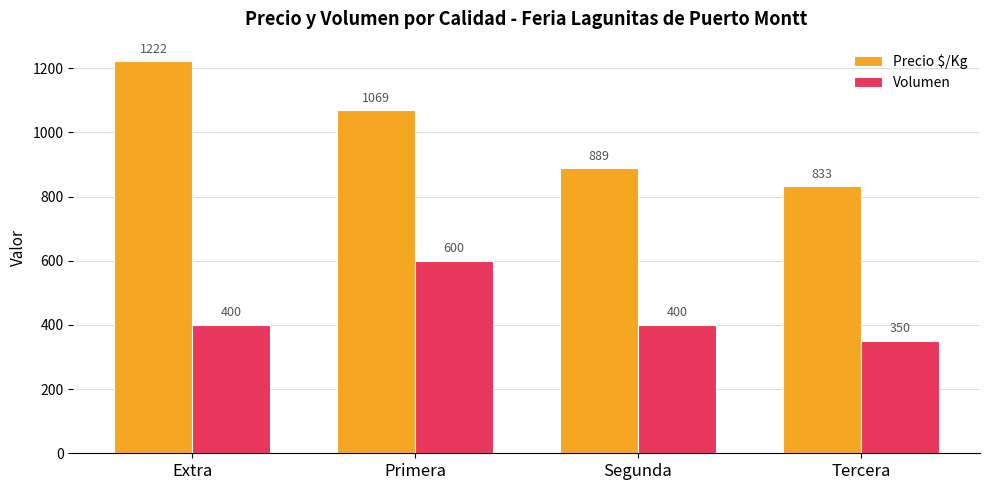

What is the difference between the maximum and minimum values in the Volumen series?

250